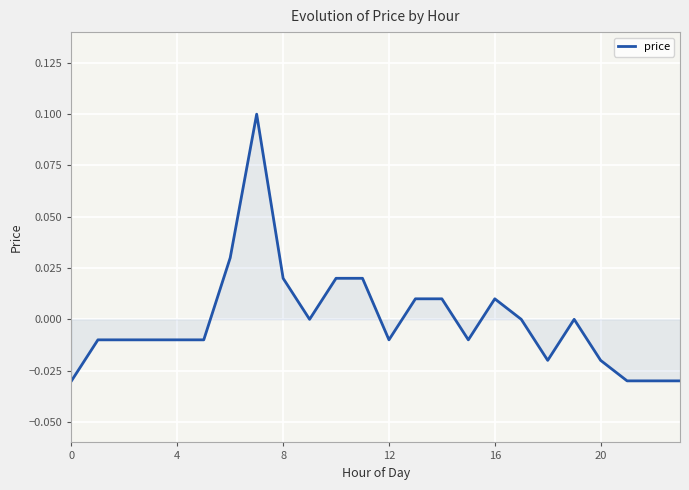

Does the chart have visible grid lines?

Yes